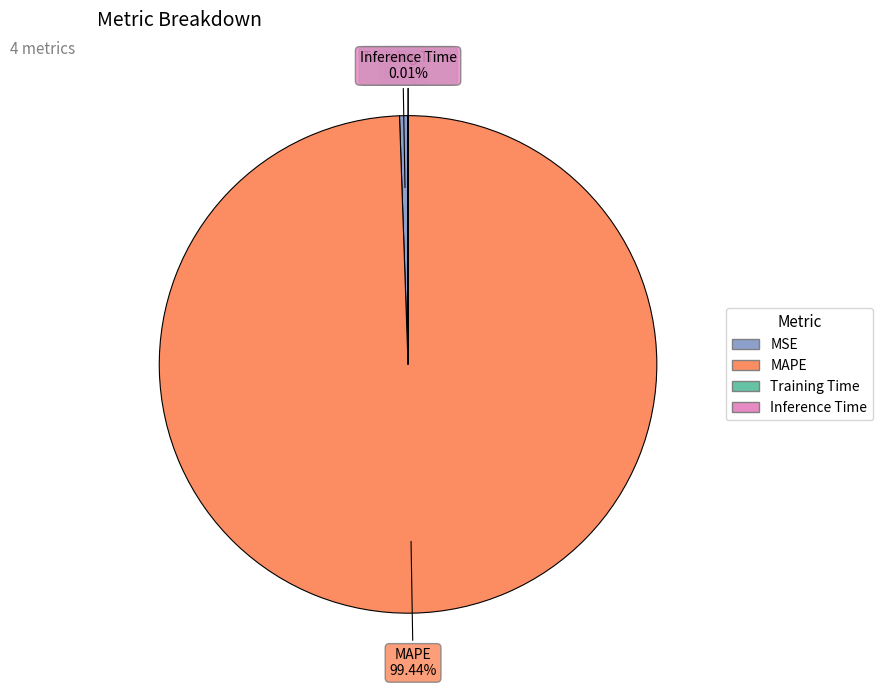

Which has a higher value, MAPE or MSE?

MAPE